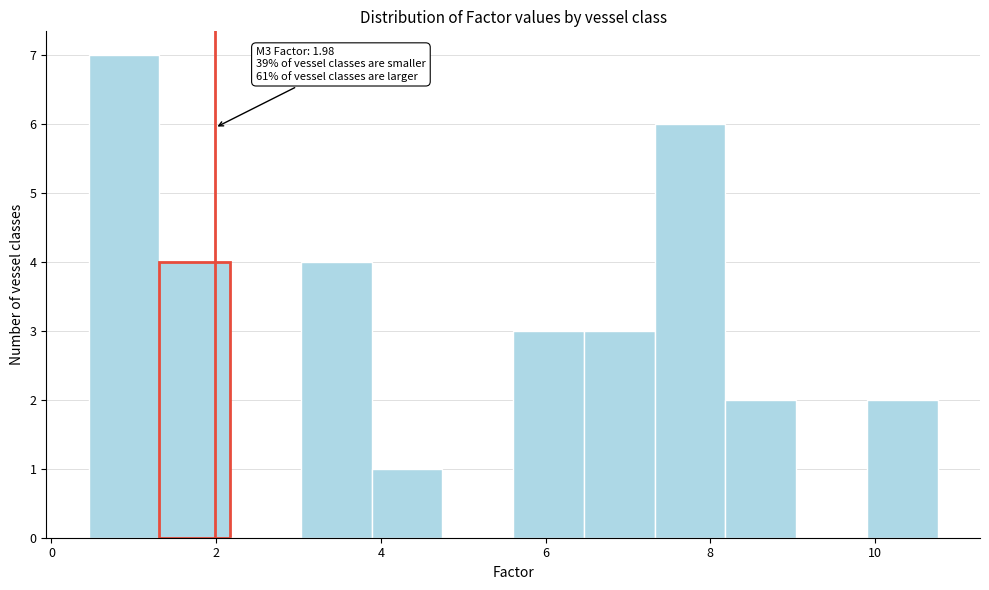

Over which range of the x-axis is the bar tallest?

0.4 to 1.4